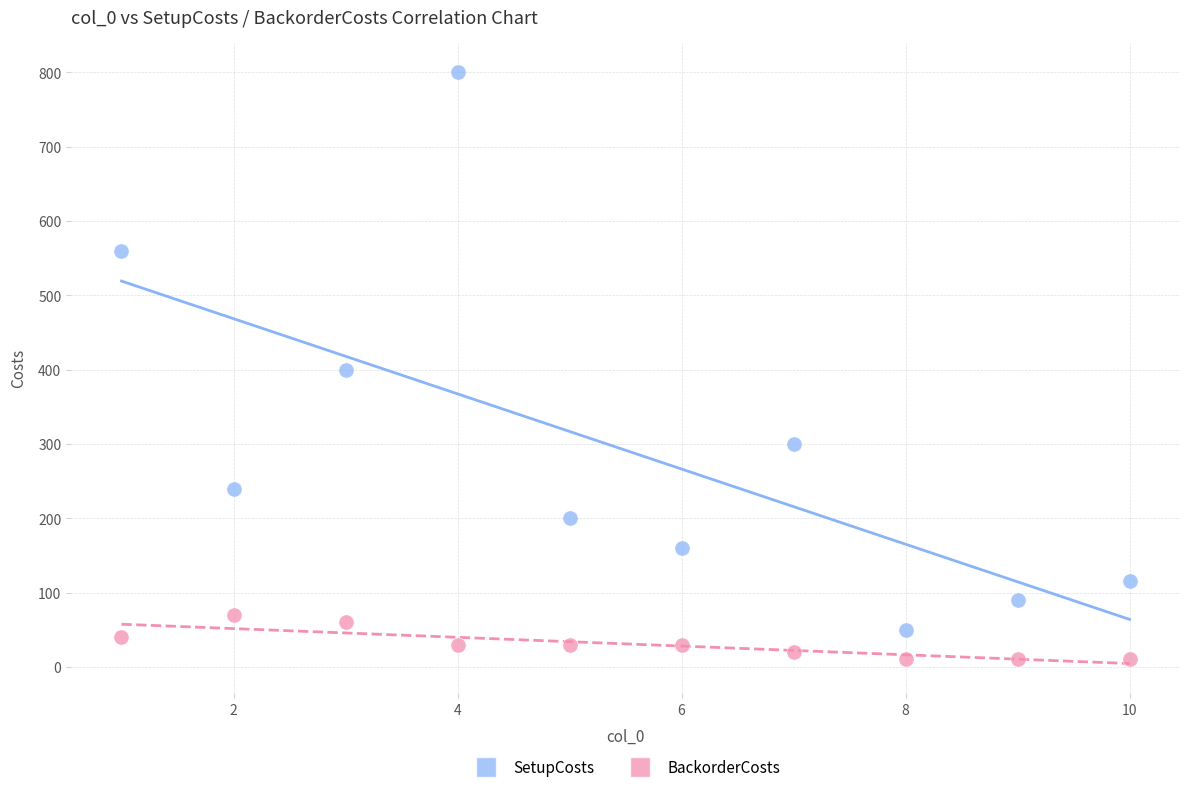

Which series reaches the minimum Y coordinate?

BackorderCosts